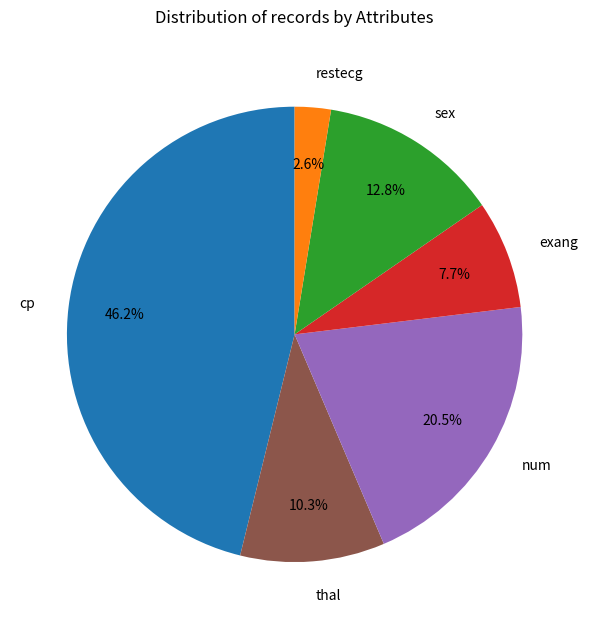

How much of the chart is everything except thal?

89.7%